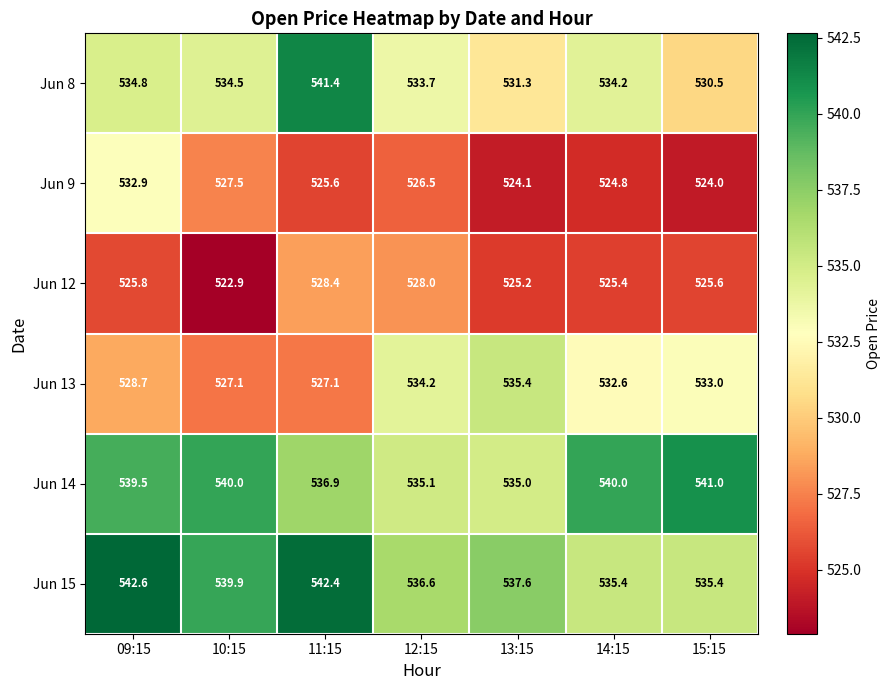

At which label is Jun 14 closest to 538?

11:15